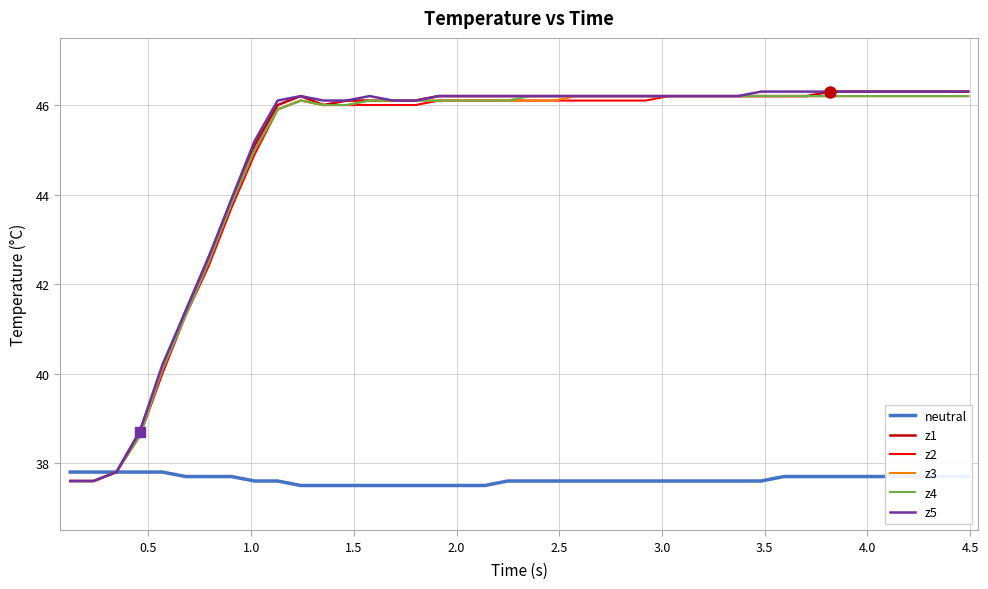

What is the maximum value for z5?

46.3